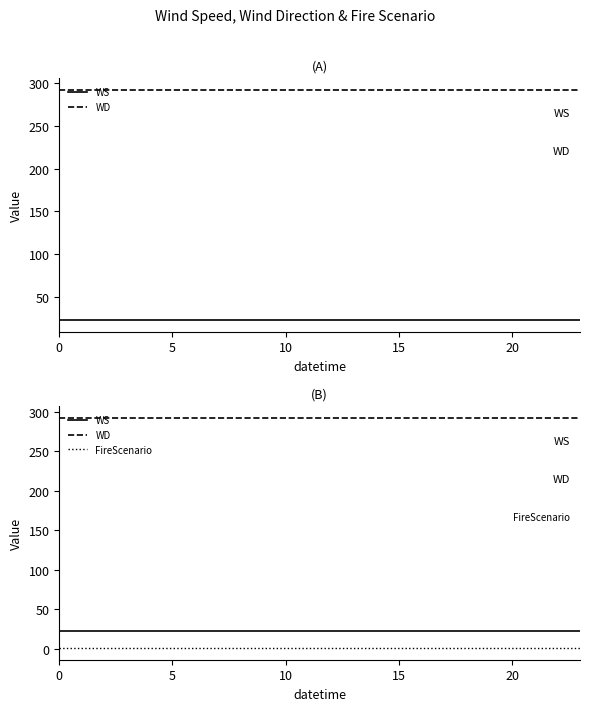

Which series has the largest total across all categories?

WD